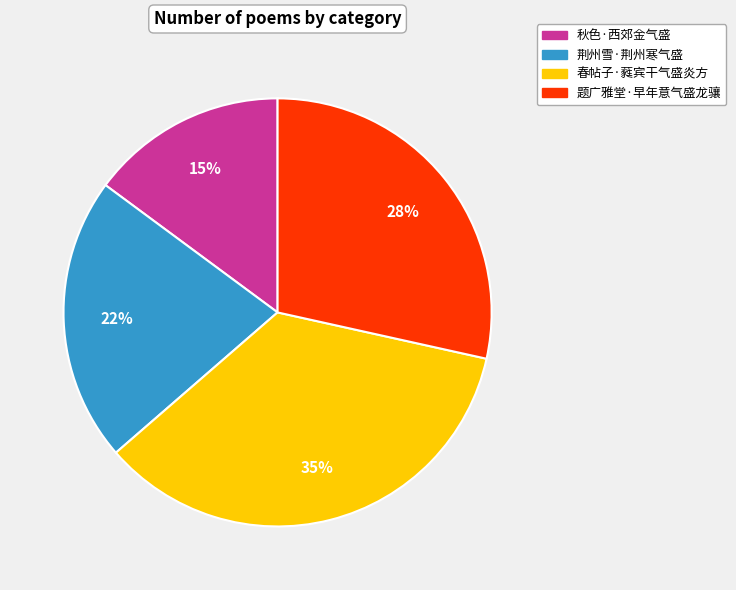

What is the ratio of the value at 题广雅堂·早年意气盛龙骧 to the value at 秋色·西郊金气盛?

1.9